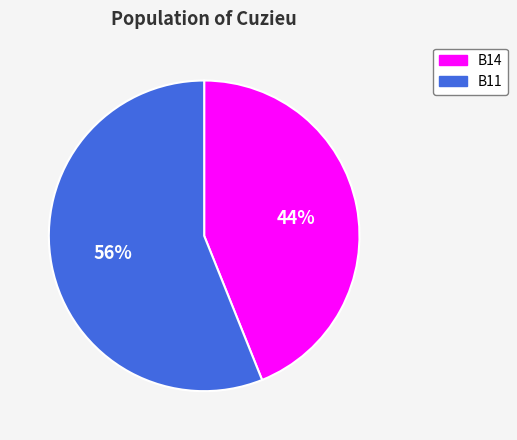

Between B14 and B11, which is larger?

B11